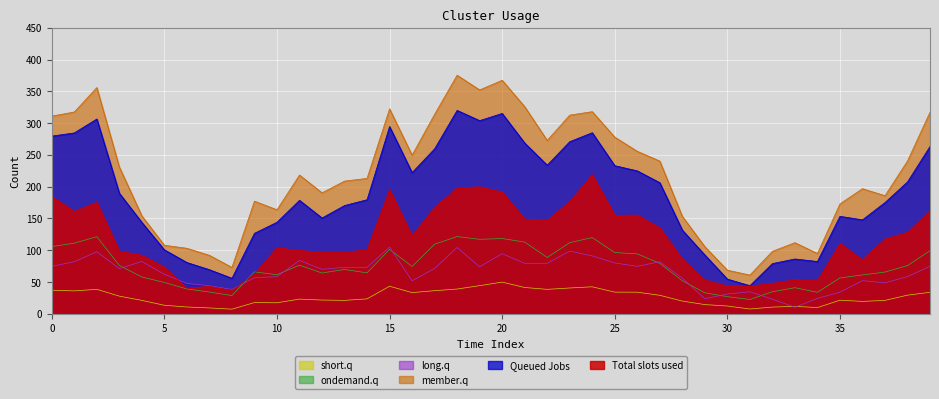

What value does the short.q series have at 11?

23.1